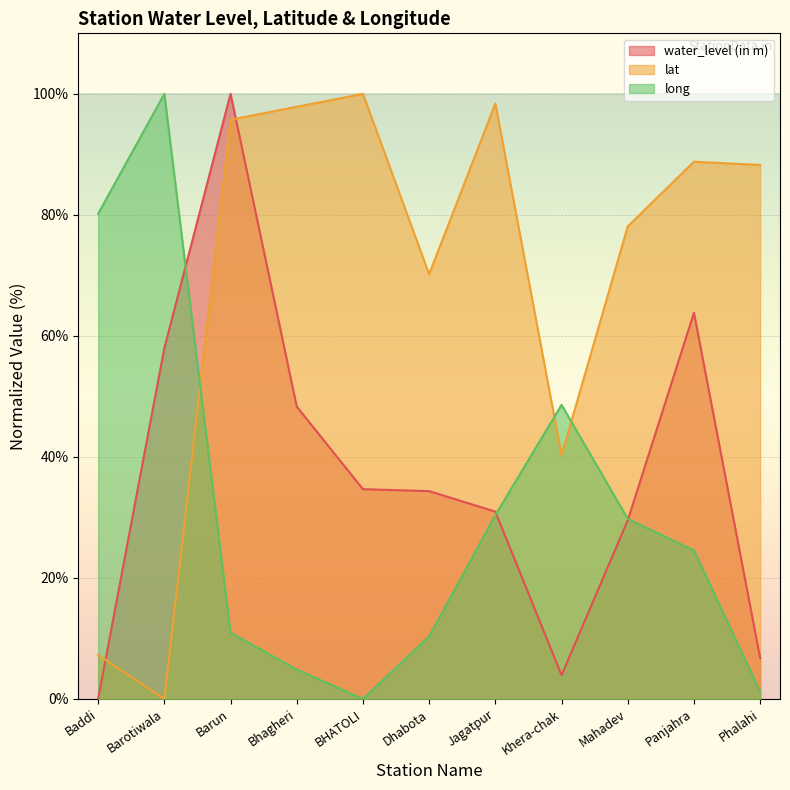

How many data points in long are less than 24?

5